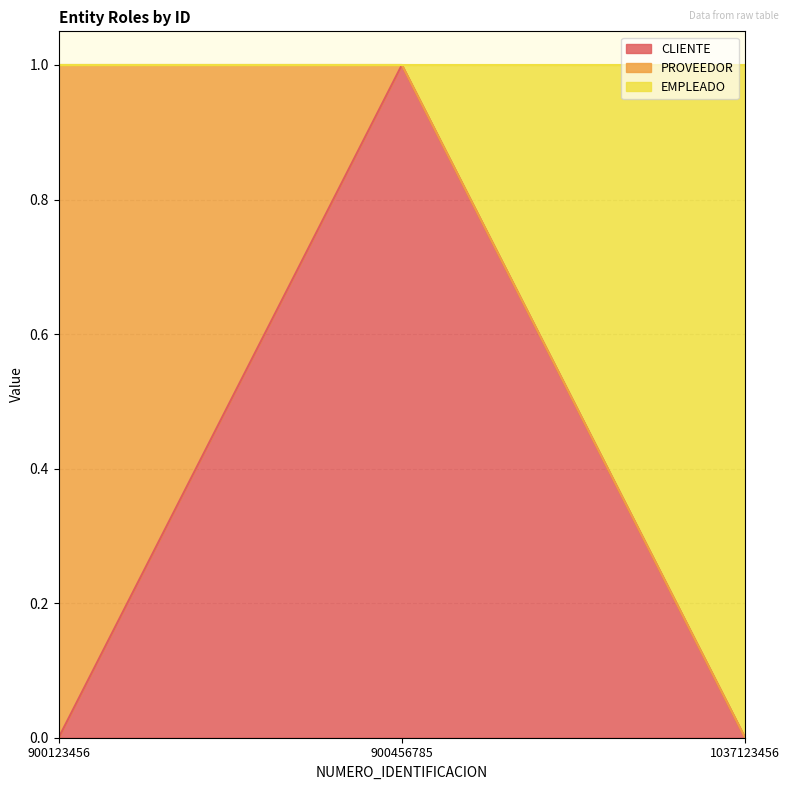

What is the total value across all series at 900456785?

1